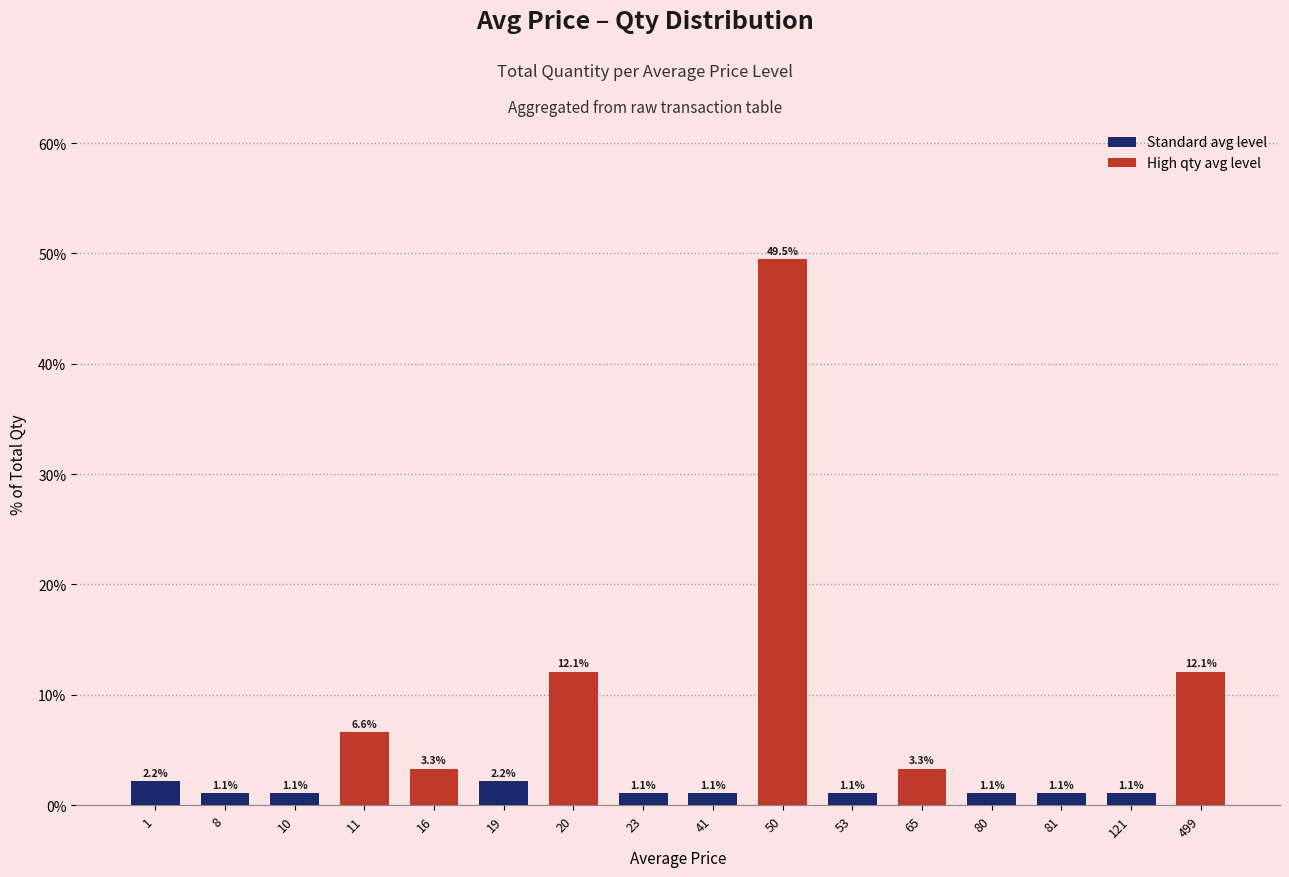

What is the value of the 12th bar from the left?

3.3